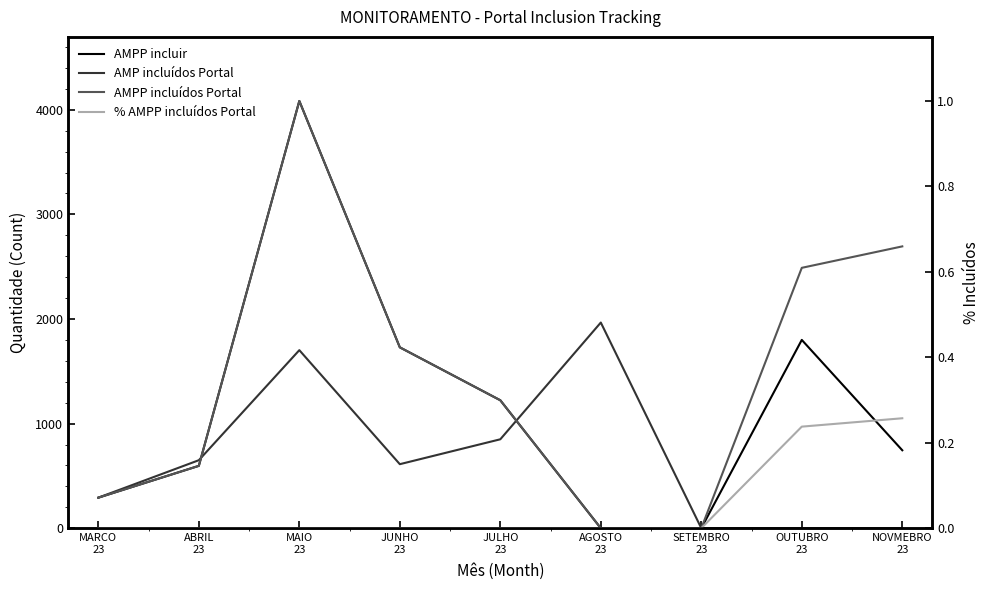

Which series has the largest range (max minus min)?

AMPP incluir